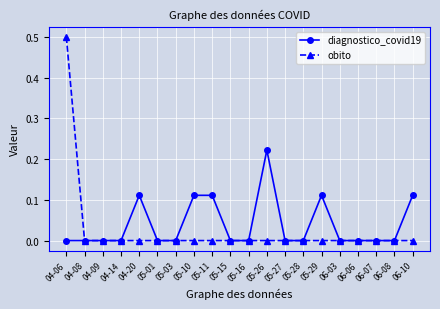

What is the greatest value displayed?

0.5